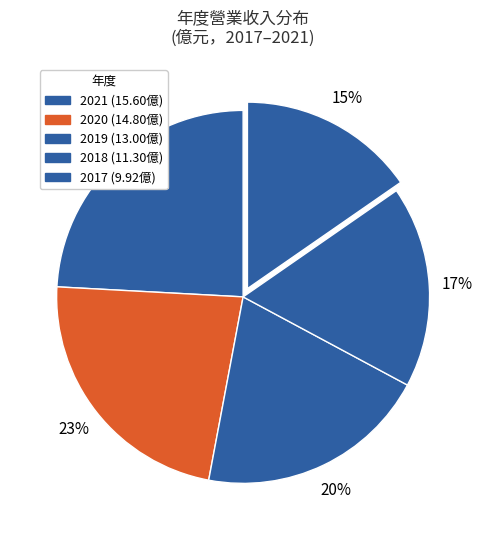

Is it true that 2020 is 13% of the pie?

False